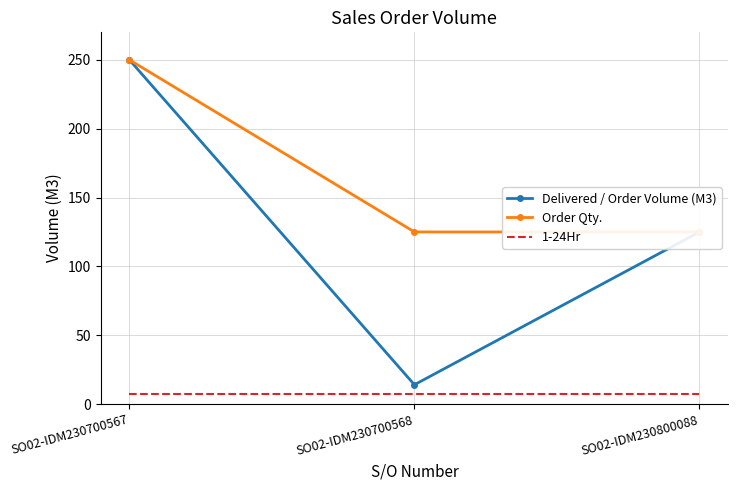

Reading right to left, list all the values displayed in this chart.

Delivered / Order Volume (M3): SO02-IDM230800088=125	SO02-IDM230700568=14	SO02-IDM230700567=250
Order Qty.: SO02-IDM230800088=125	SO02-IDM230700568=125	SO02-IDM230700567=250
1-24Hr: SO02-IDM230800088=7	SO02-IDM230700568=7	SO02-IDM230700567=7